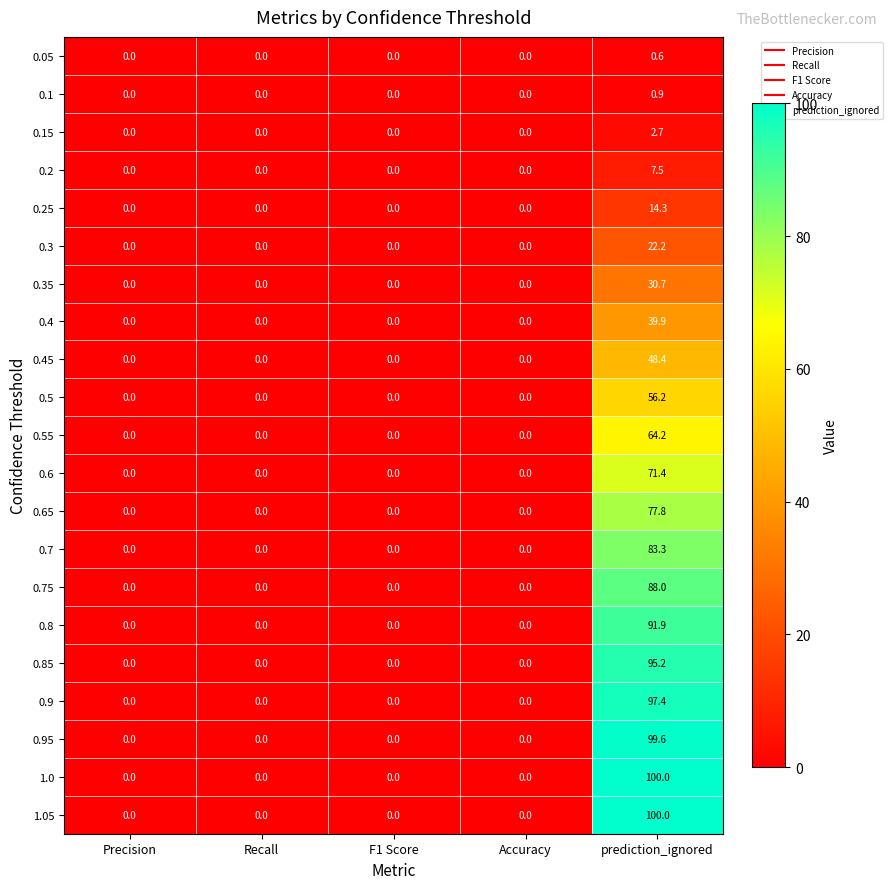

What is the greatest value displayed?

100.0